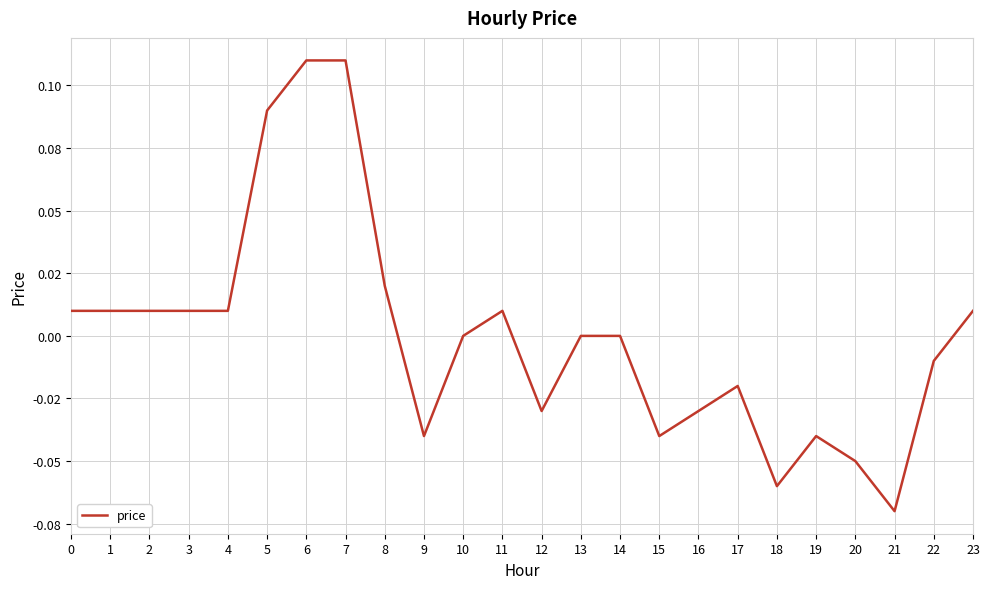

What is the value of the 19th point from the left?

-0.1